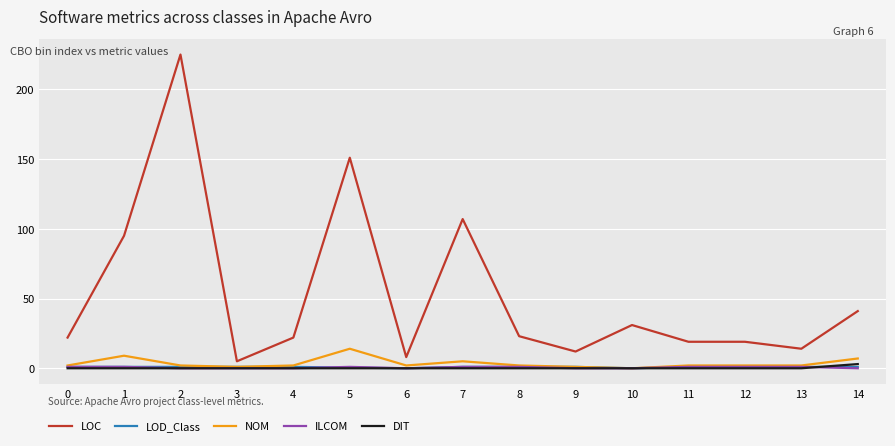

Does the chart have visible grid lines?

Yes